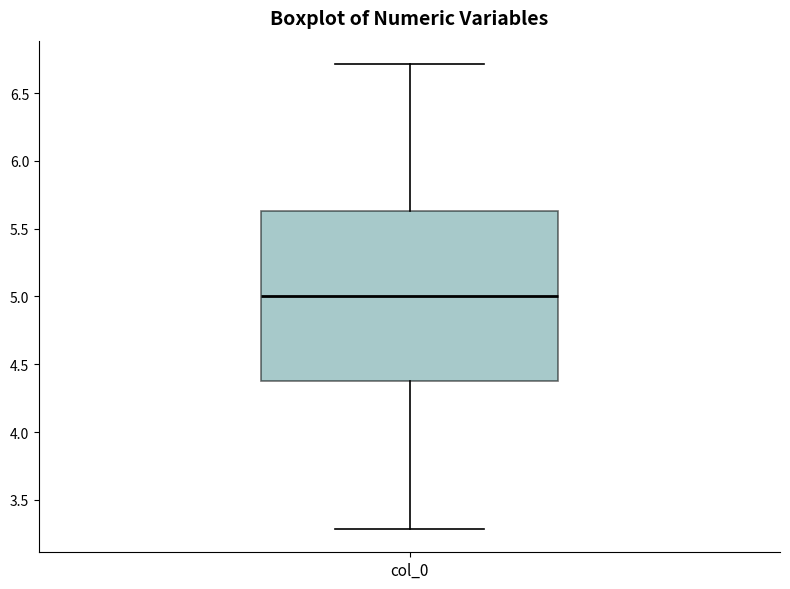

Where does the upper whisker of the box for col_0 end on the y-axis? The values are not printed on the chart, so give them approximately, as read against the axis.

6.70